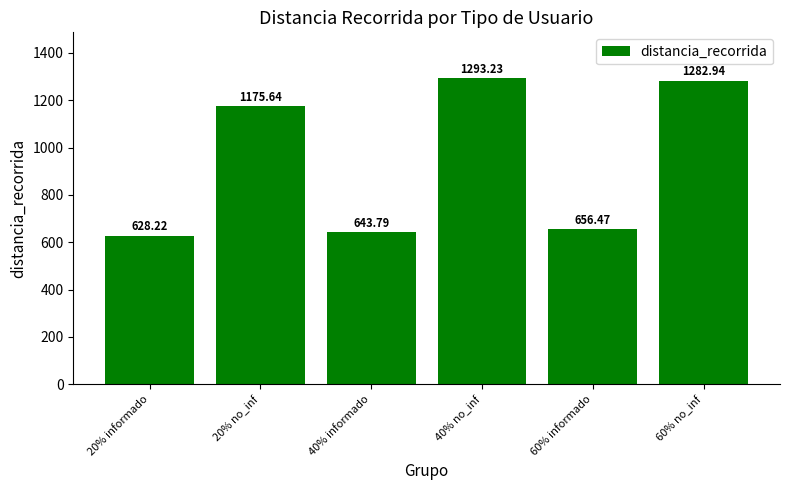

Which has a higher value, 40% informado or 40% no_inf?

40% no_inf